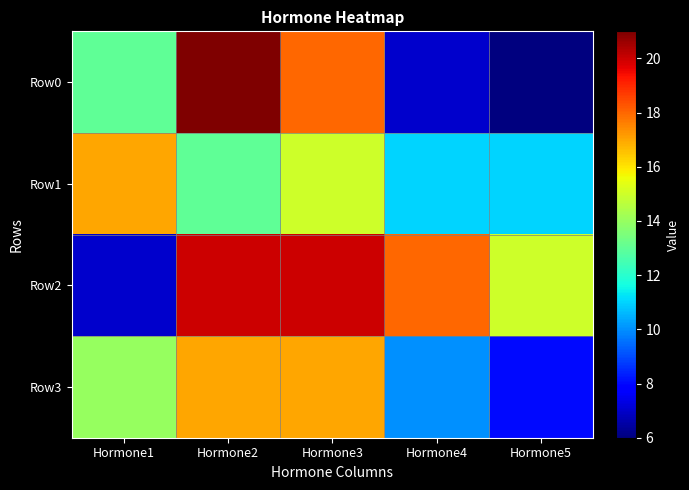

Rank the series at Hormone5 from highest to lowest value.

Row2, Row1, Row3, Row0